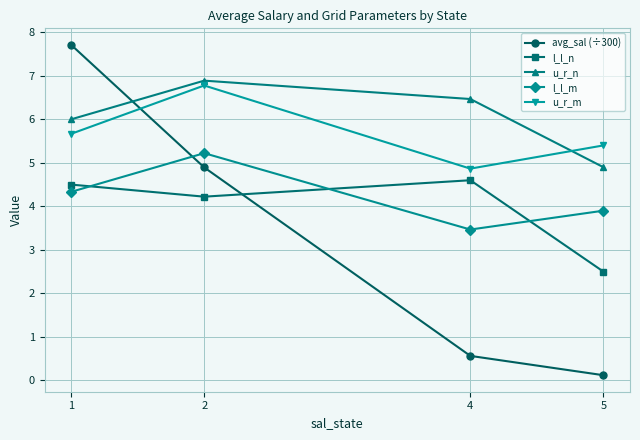

What is the sum of all l_l_n values?

15.8